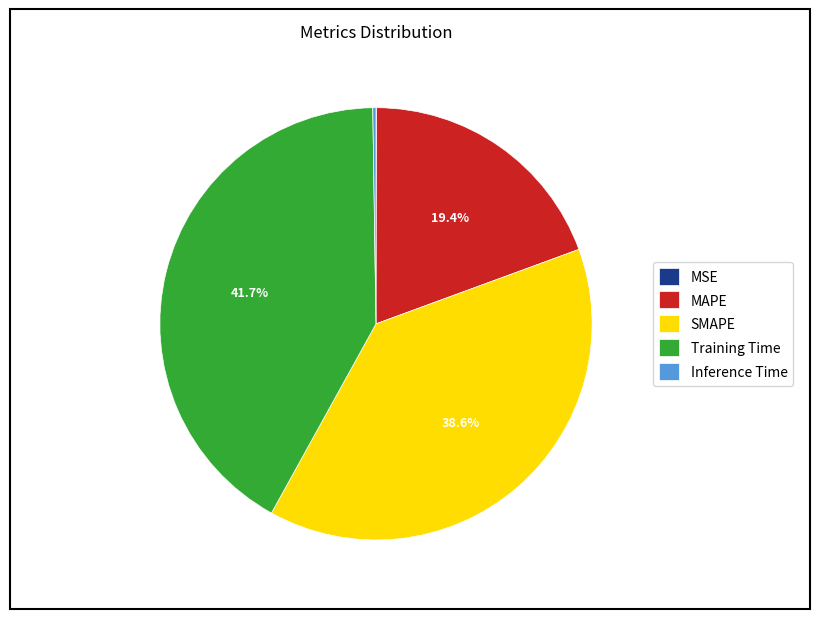

Does SMAPE represent more than half of the total?

No